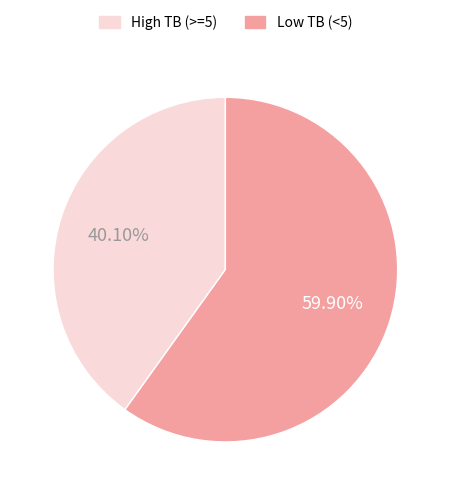

Is there any slice that represents more than half of the pie?

Yes